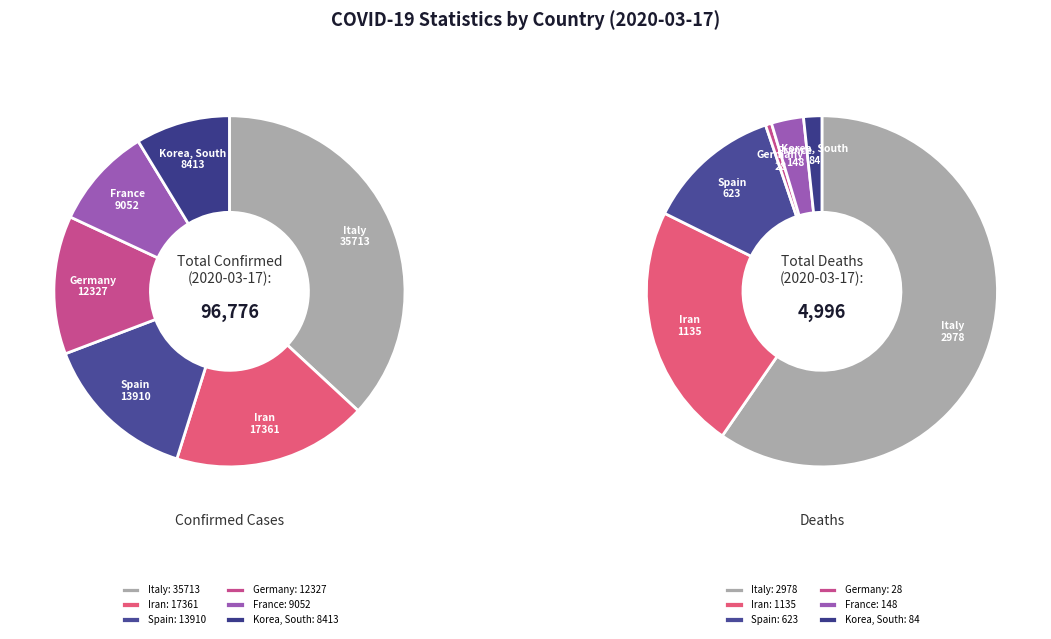

True or false: 6 accounts for 1% of the total.

False